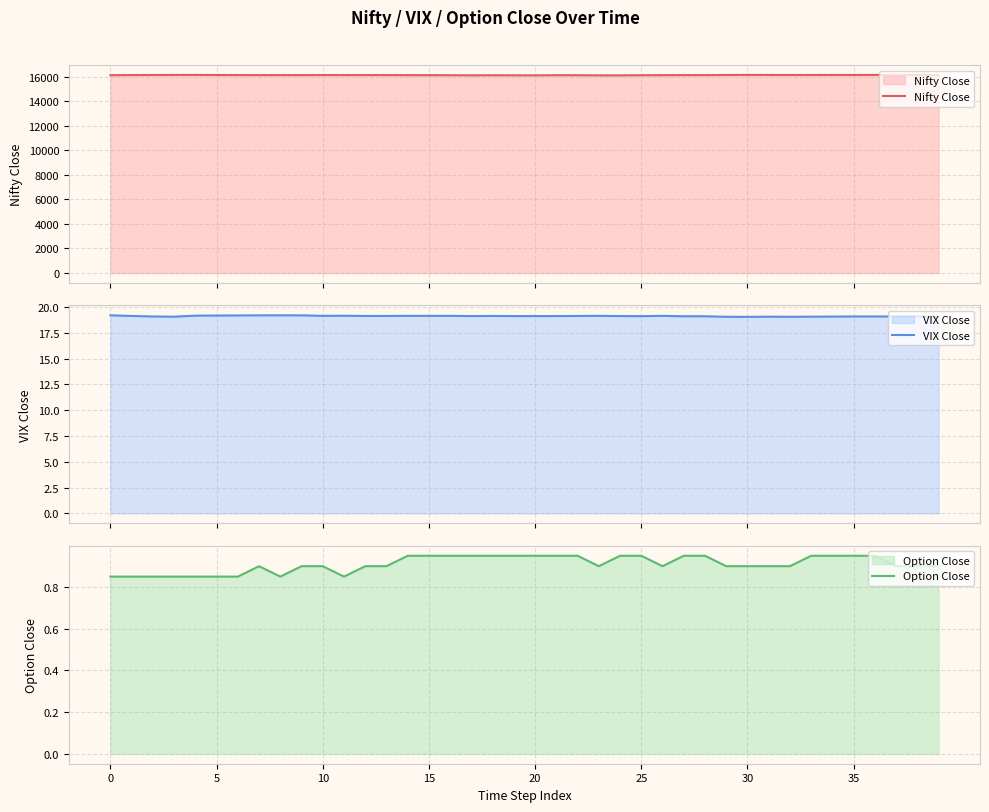

What is the minimum value for Nifty Close?

16123.9